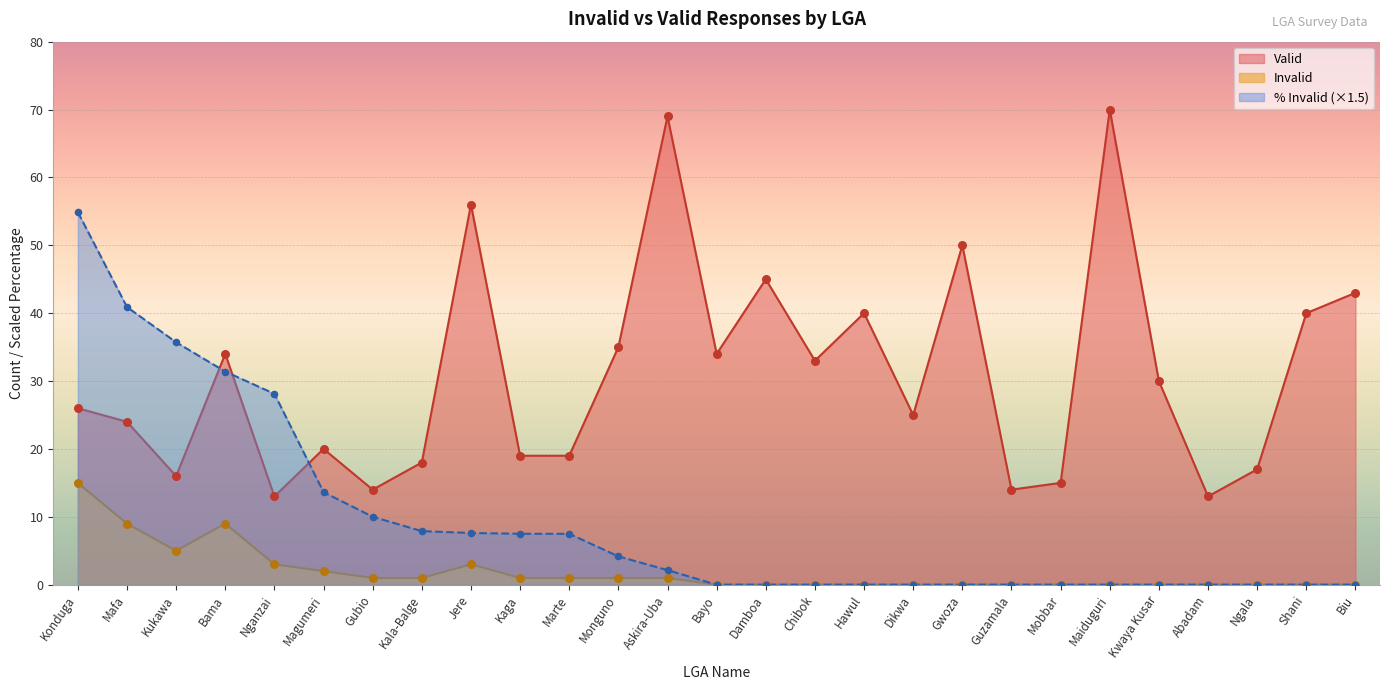

Which series reaches the maximum Y coordinate?

Valid